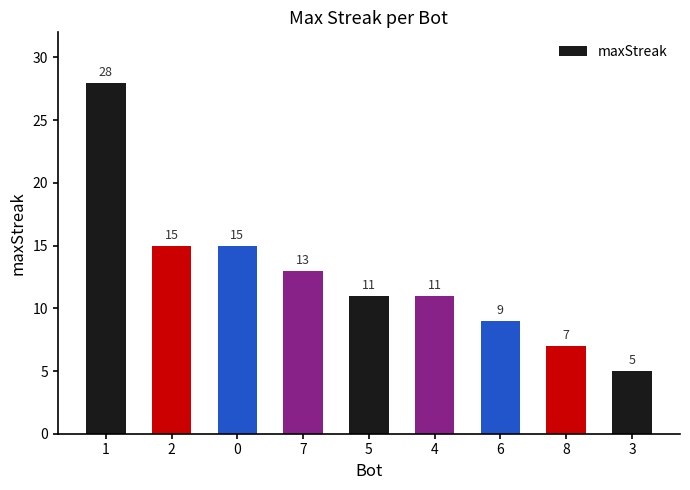

How many categories are shown in the chart?

9